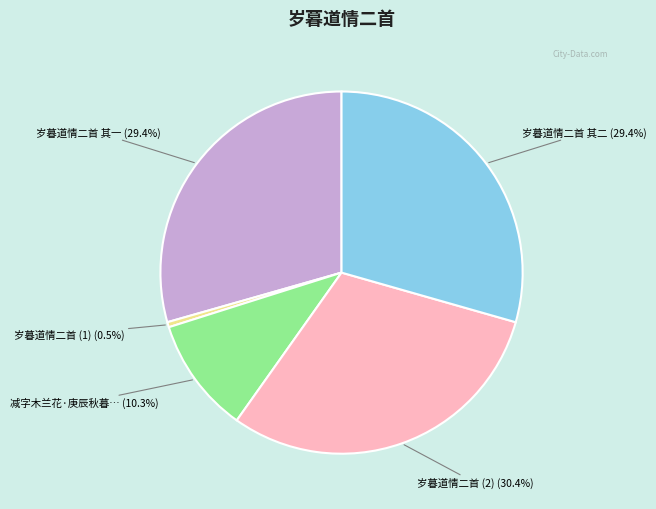

Is there any slice that represents more than half of the pie?

No